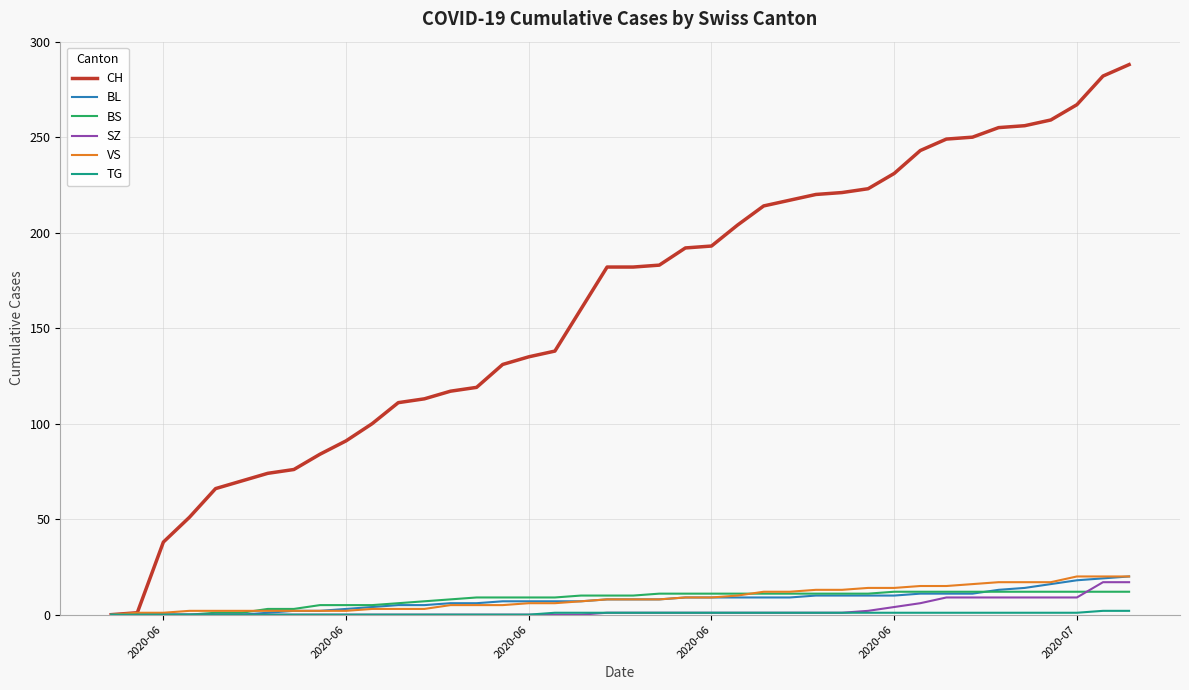

Which series has the largest total across all categories?

CH